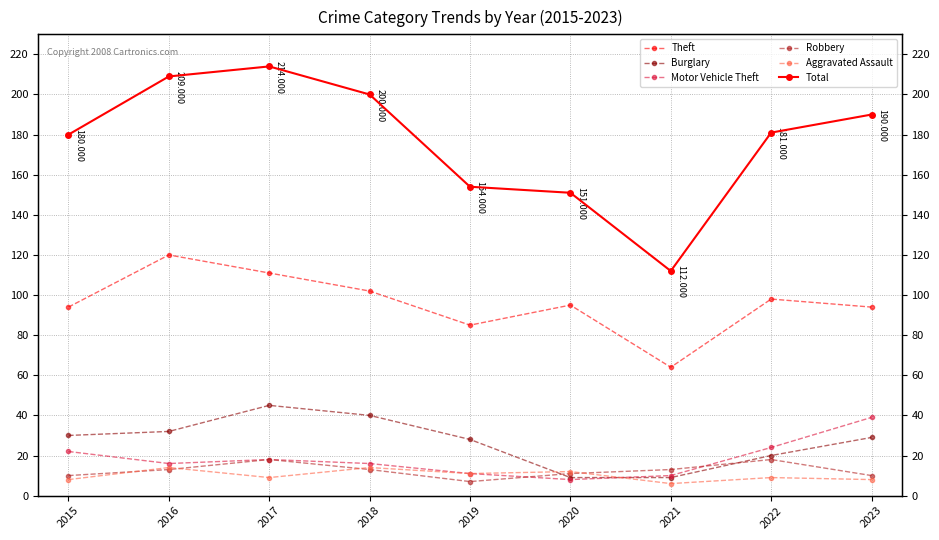

What is the difference between the Aggravated Assault values at 2021 and 2015?

2